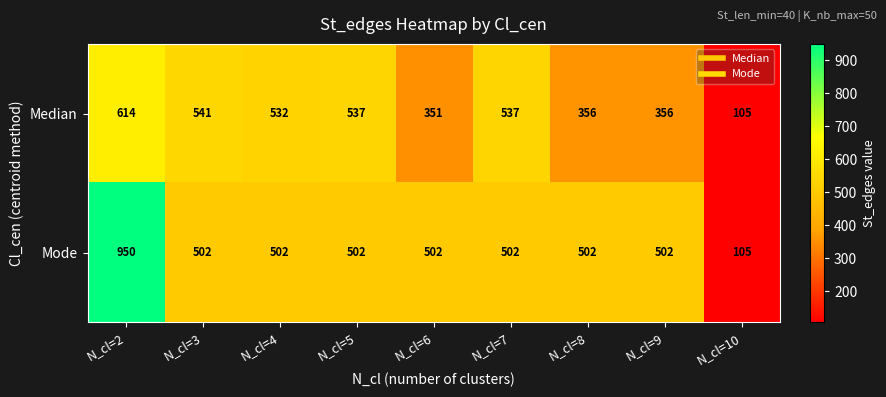

At N_cl=4, list the series in order from largest to smallest.

Median, Mode